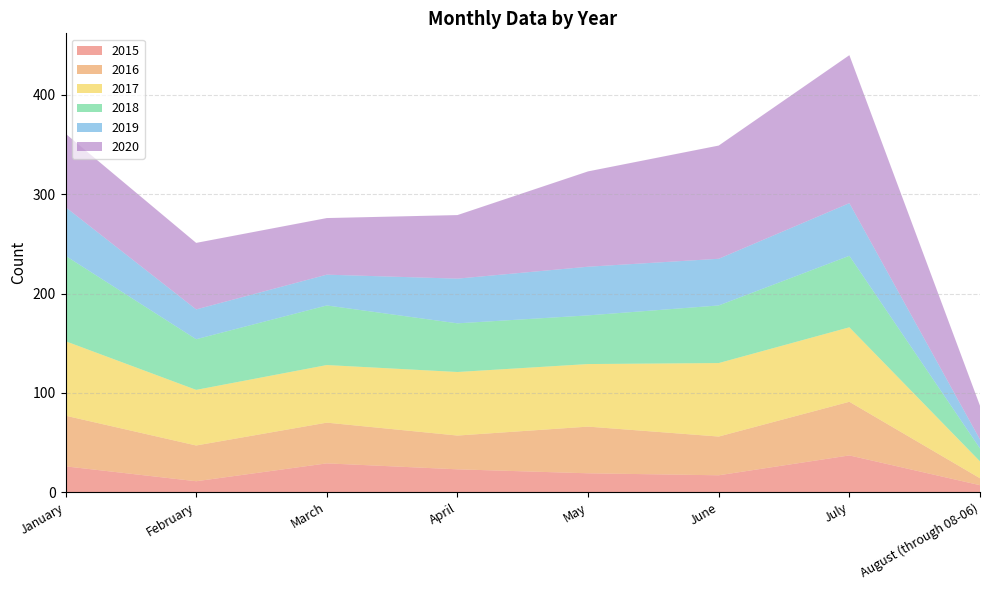

Reading left to right, transcribe all the data shown in this chart.

2015: January=26	February=11	March=29	April=23	May=19	June=17	July=37	August (through 08-06)=7
2016: January=51	February=36	March=41	April=34	May=47	June=39	July=54	August (through 08-06)=7
2017: January=75	February=56	March=58	April=64	May=63	June=74	July=75	August (through 08-06)=17
2018: January=86	February=51	March=60	April=49	May=49	June=58	July=72	August (through 08-06)=13
2019: January=49	February=30	March=31	April=45	May=49	June=47	July=53	August (through 08-06)=9
2020: January=74	February=67	March=57	April=64	May=96	June=114	July=149	August (through 08-06)=34